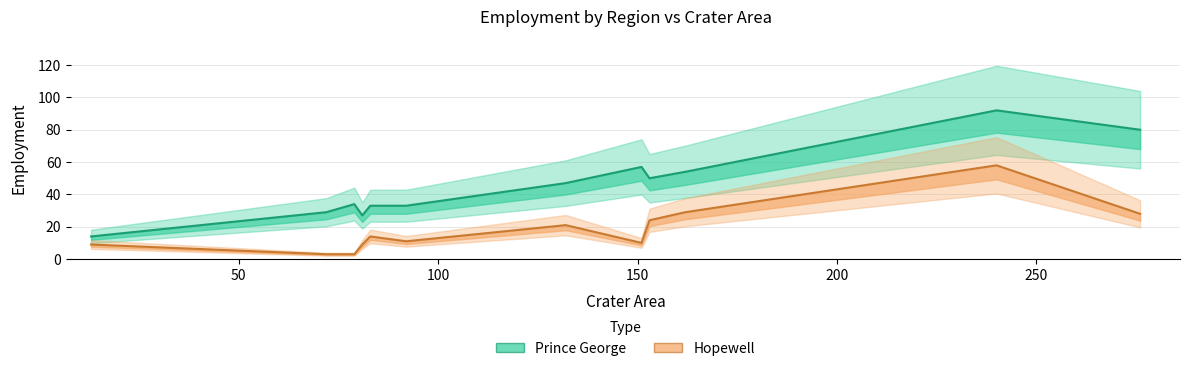

What is the greatest value displayed?

92